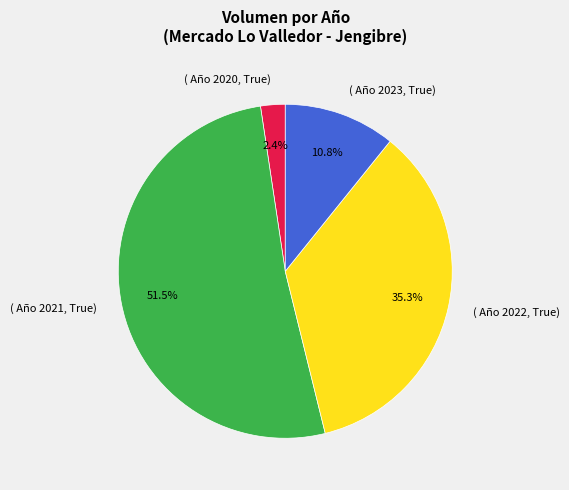

Does ( Año 2022, True) account for over 50% of the chart?

No